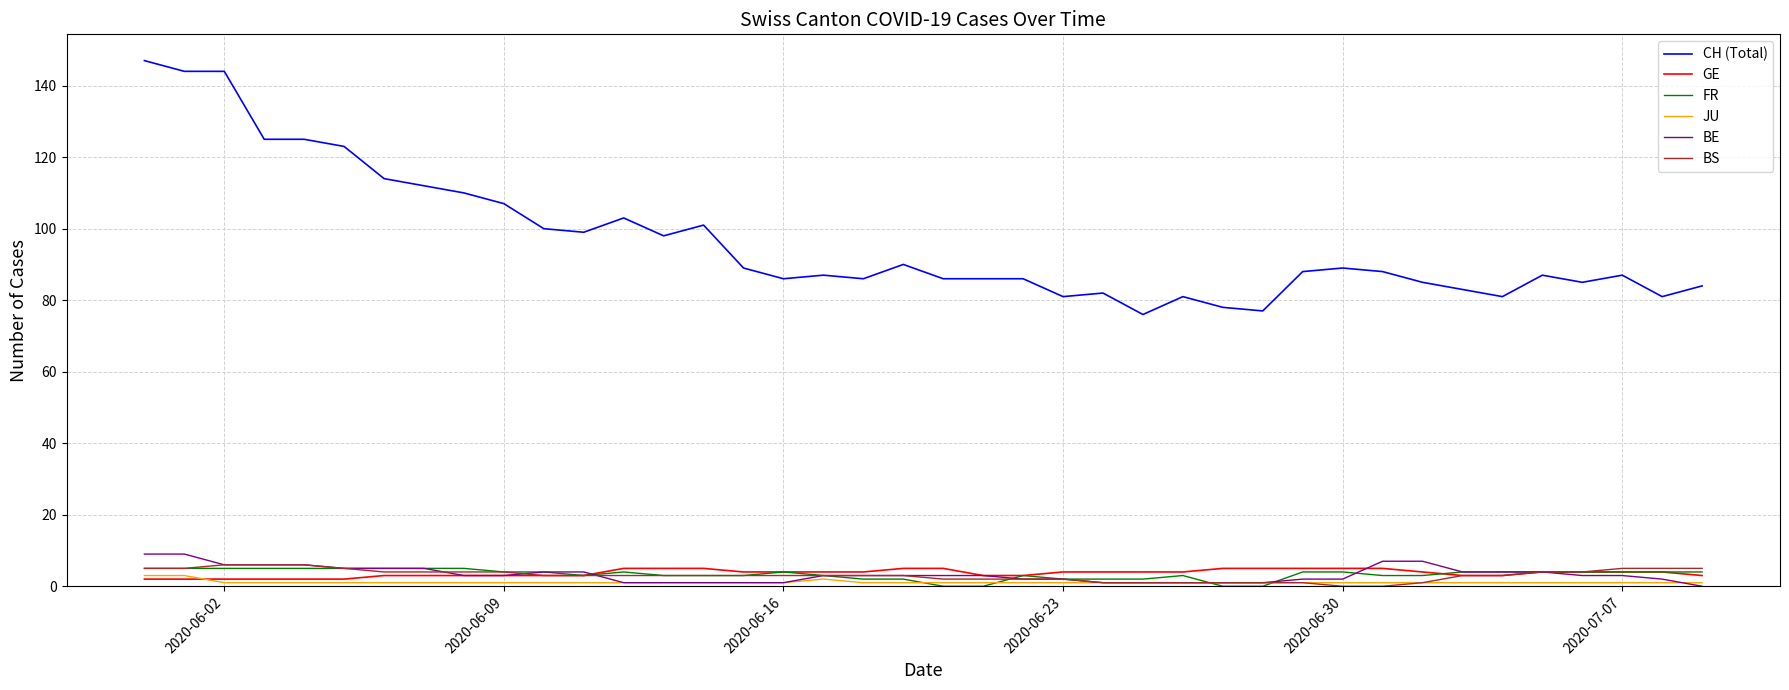

True or false: BS and CH (Total) cross at least once.

False